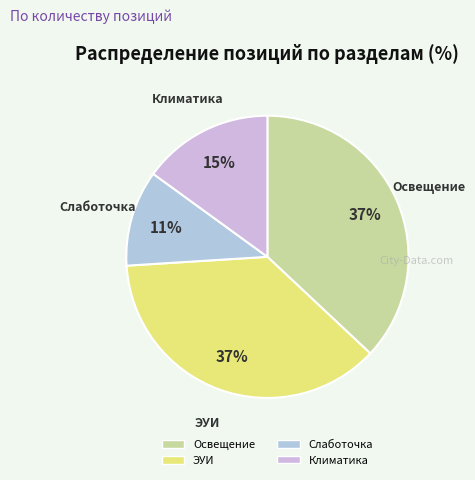

Which category has the smallest portion of the pie?

Слаботочка